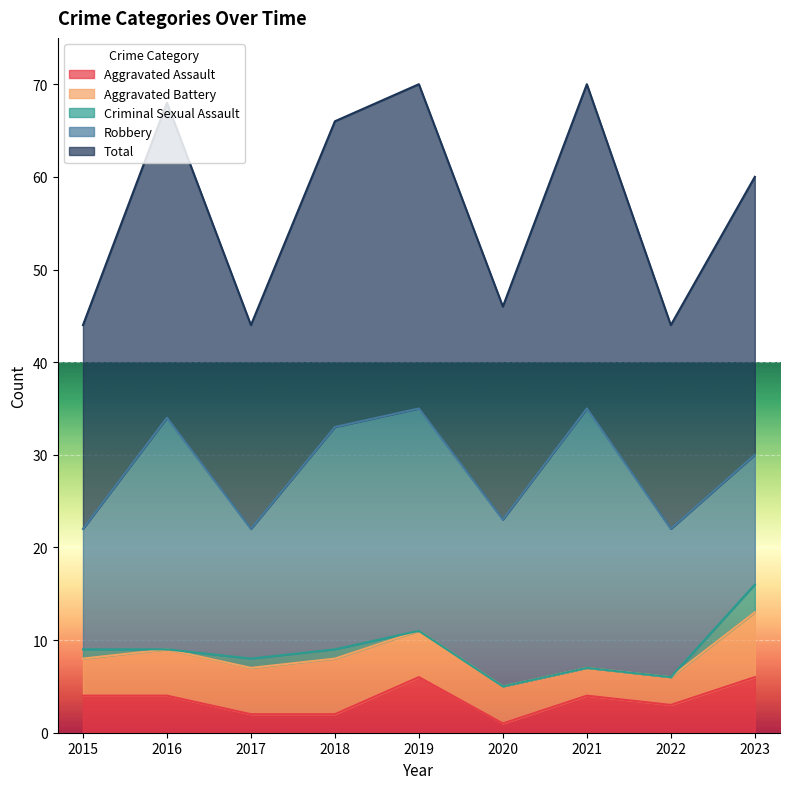

What are all the series names shown in the legend?

Aggravated Assault, Aggravated Battery, Criminal Sexual Assault, Robbery, Total